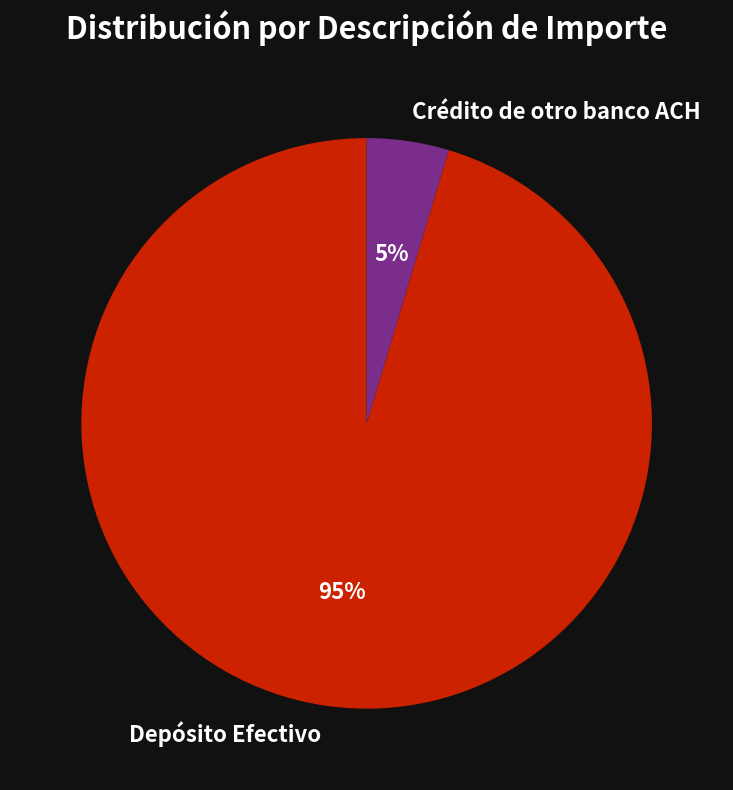

The Crédito de otro banco ACH slice represents 5% of the pie. True or false?

True